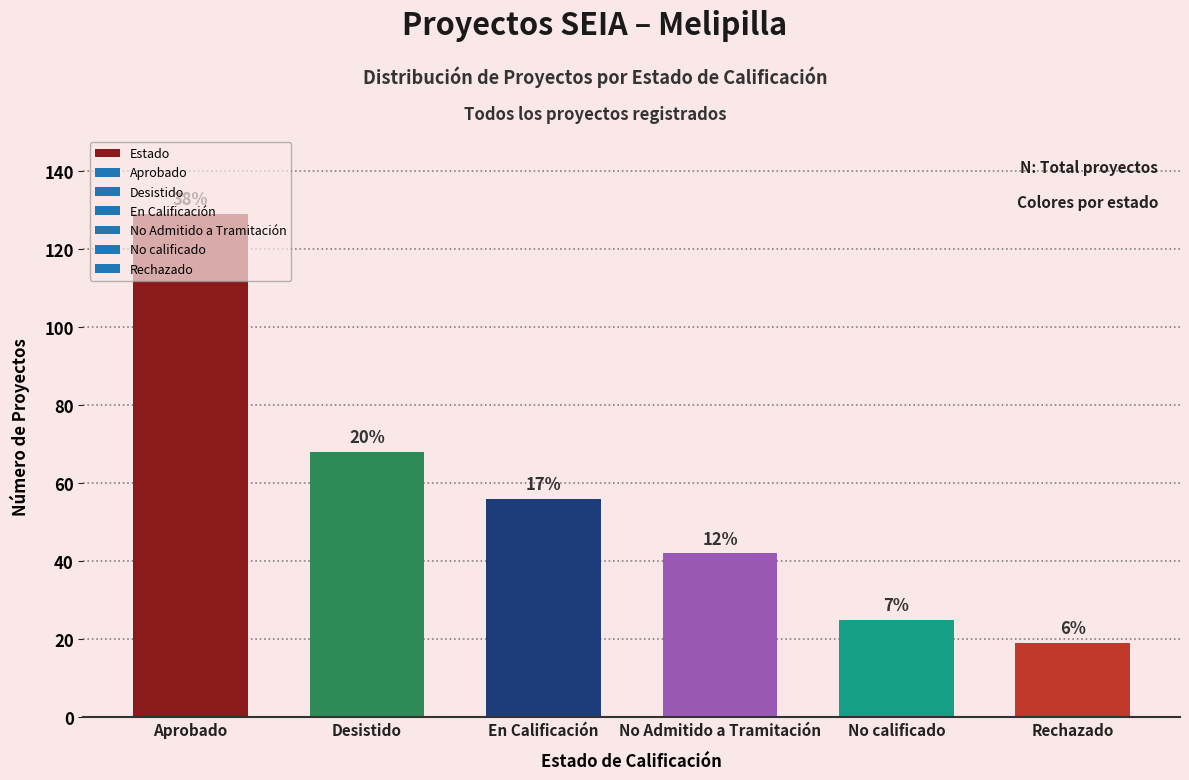

Are the bars grouped side by side (vs. stacked)?

No